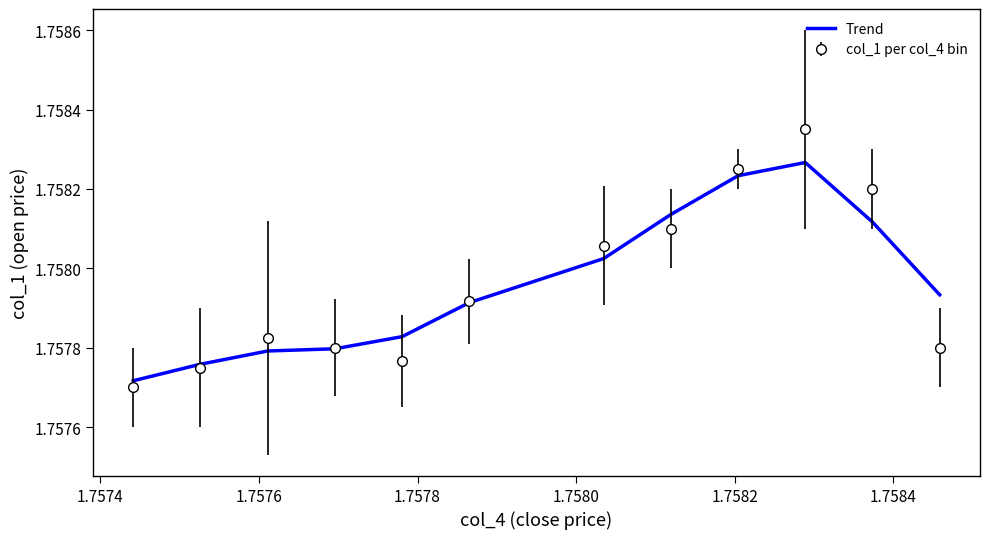

Which series has the widest spread of values?

col_1 per col_4 bin